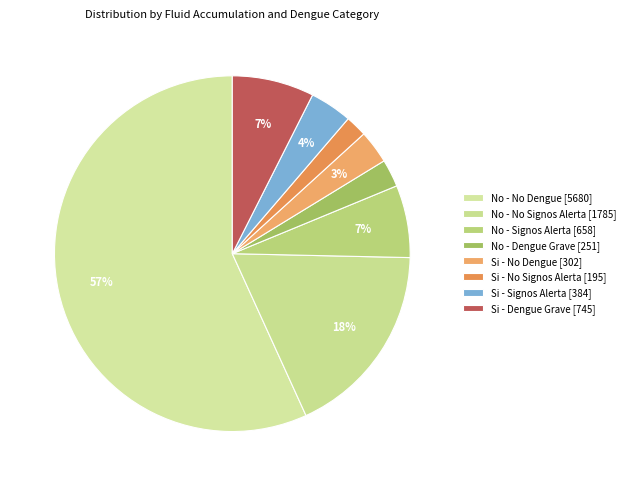

What is the total percentage of Si - Dengue Grave and Si - No Signos Alerta?

9.4%